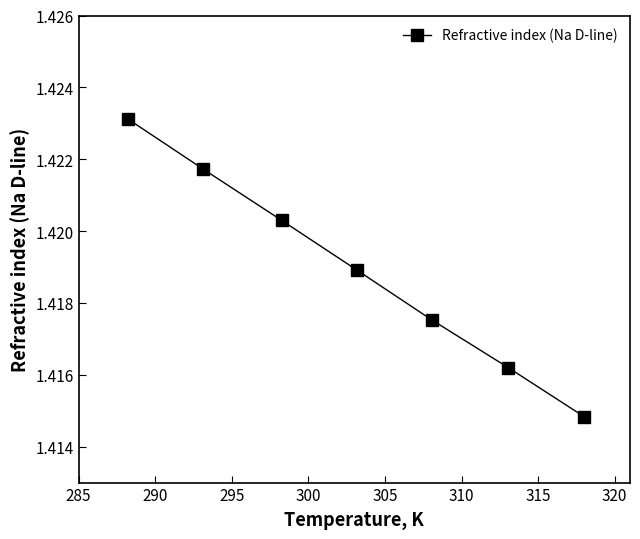

How many values are between 1 and 2?

7